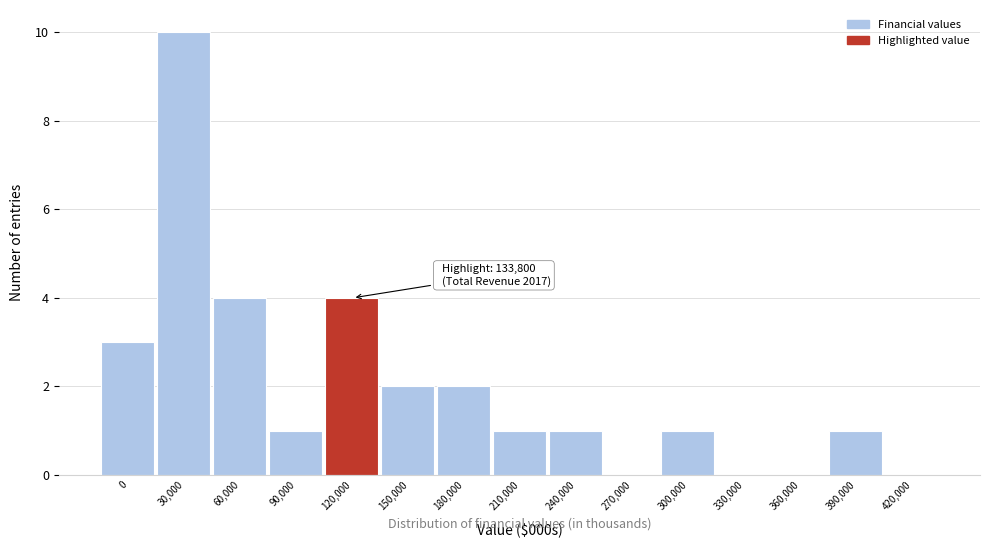

Reading left to right, transcribe all the data shown in this chart.

0=3	30,000=10	60,000=4	90,000=1	120,000=4	150,000=2	180,000=2	210,000=1	240,000=1	270,000=0	300,000=1	330,000=0	360,000=0	390,000=1	420,000=0